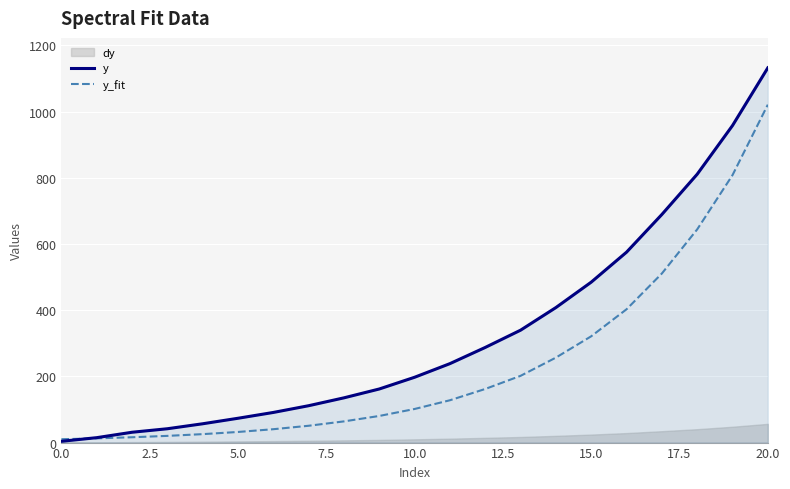

What is the greatest value displayed?

1132.2